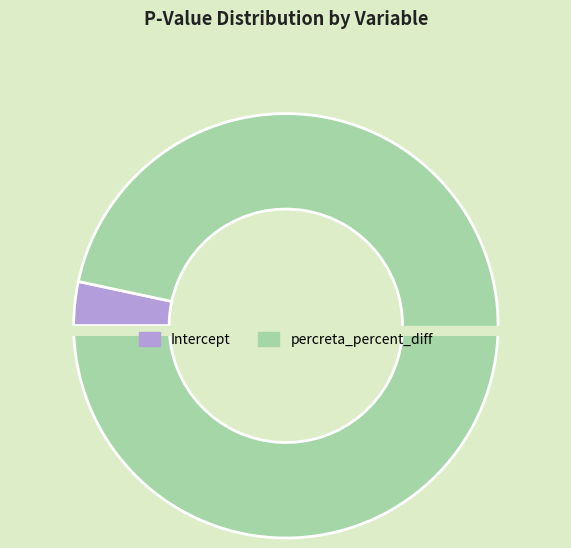

What is the change in value from Intercept to percreta_percent_diff?

+0.1